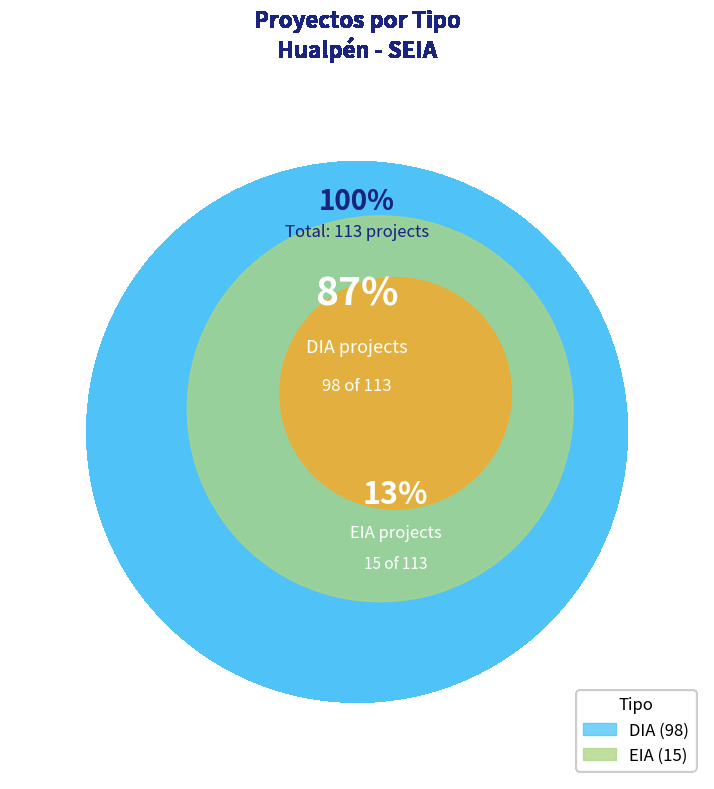

Is the sum of DIA and EIA greater than half?

Yes